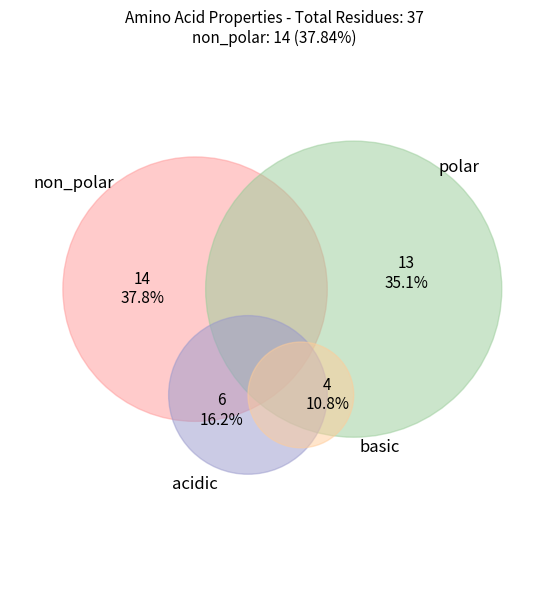

To the nearest percent, what is the difference between the polar and acidic slice percentages?

19%